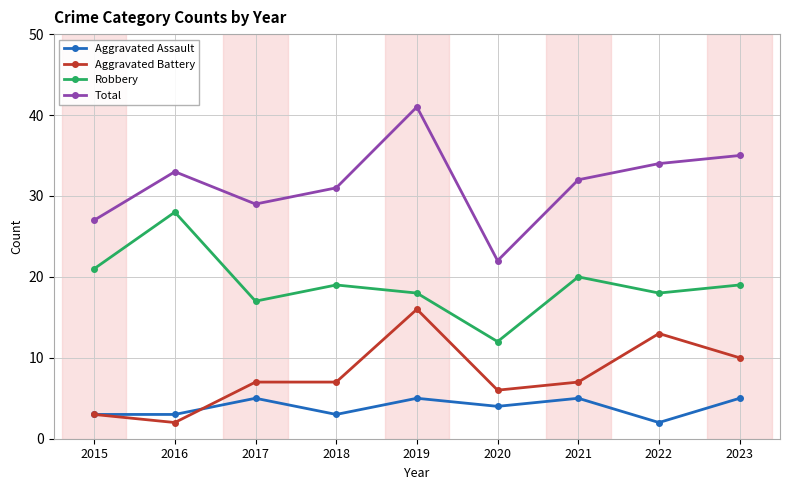

What are all the series names shown in the legend?

Aggravated Assault, Aggravated Battery, Robbery, Total